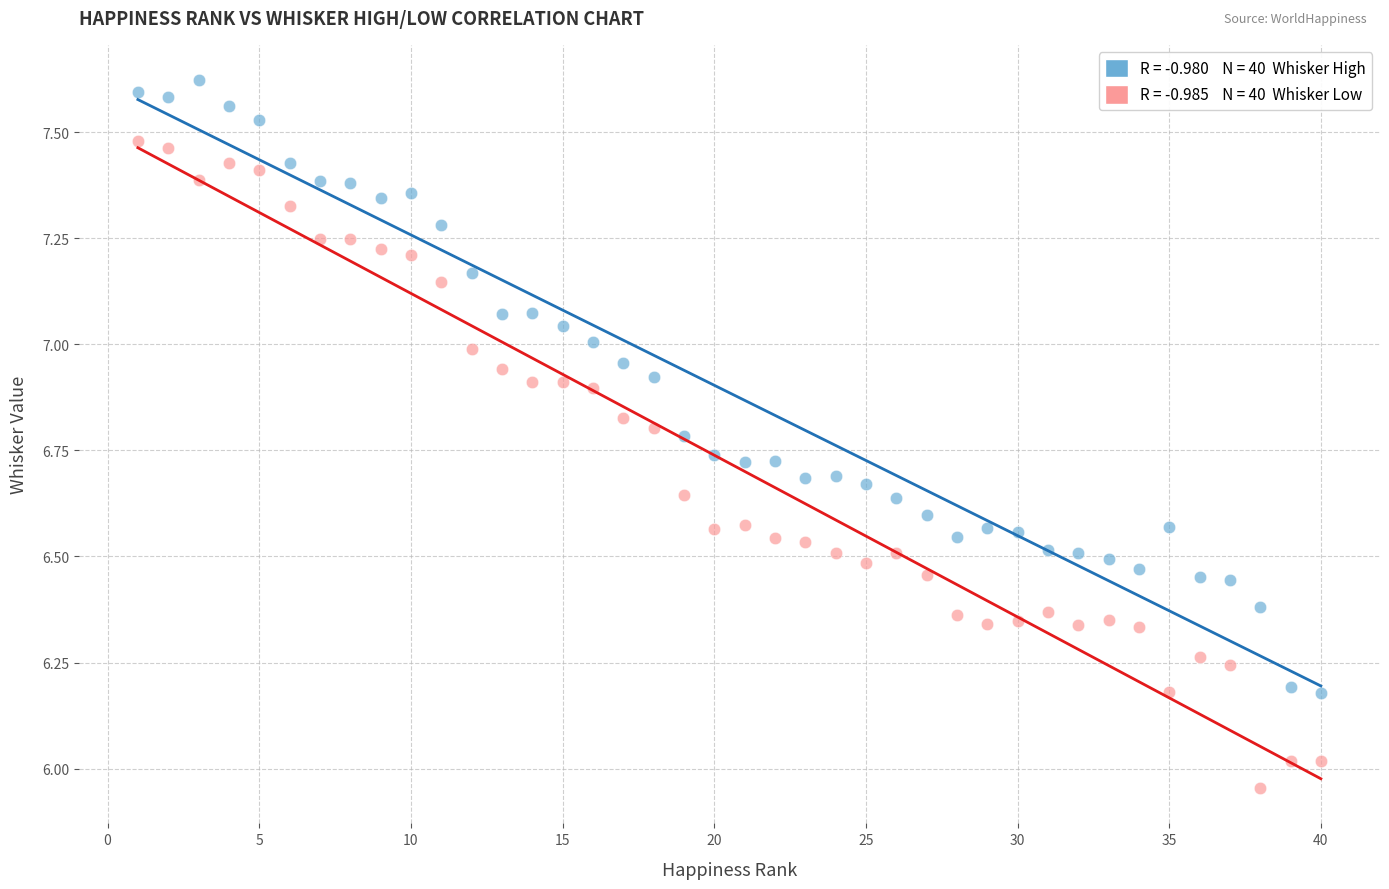

Across all data points, what is the range of Y values (max minus min)?

1.7